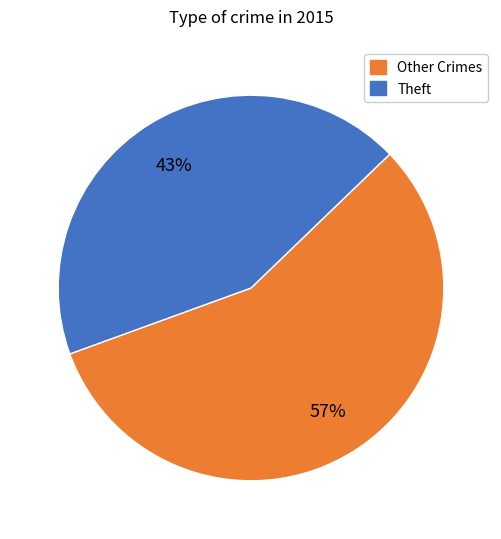

Does any single category account for the majority?

Yes